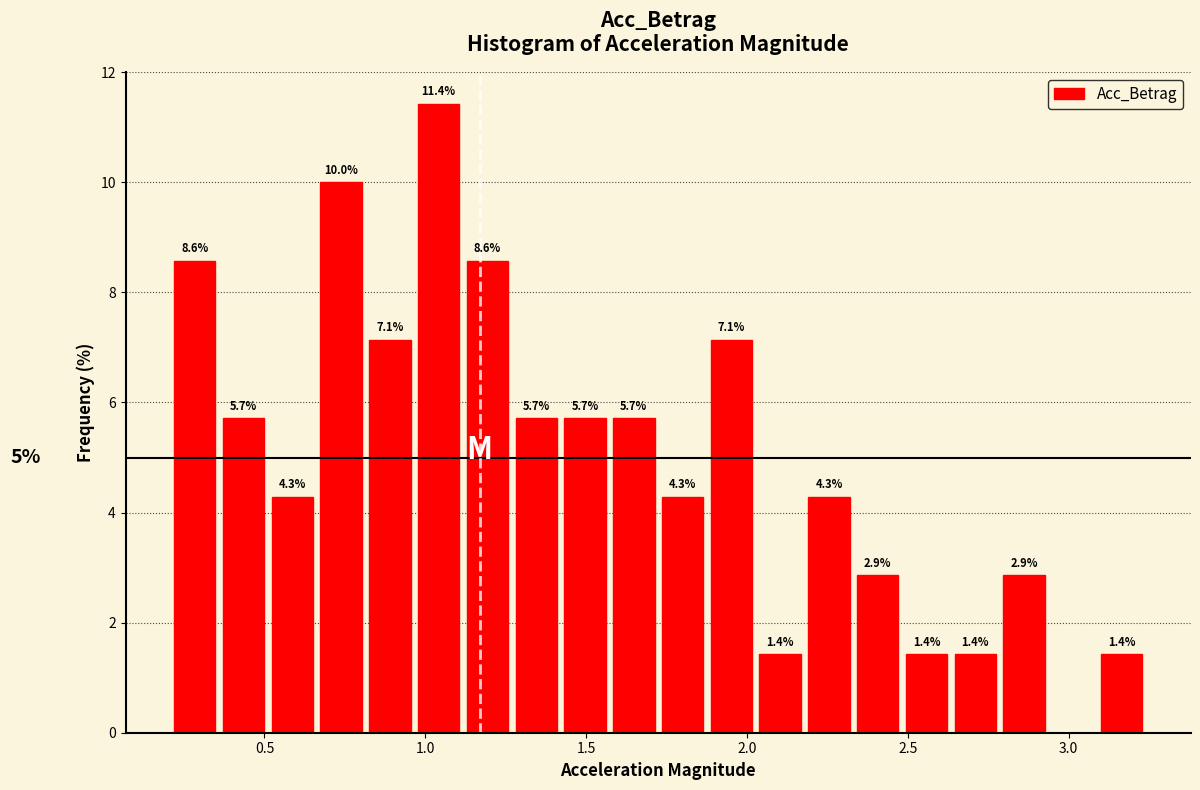

Read against the x-axis, roughly where is the centre of the tallest bar?

1.05